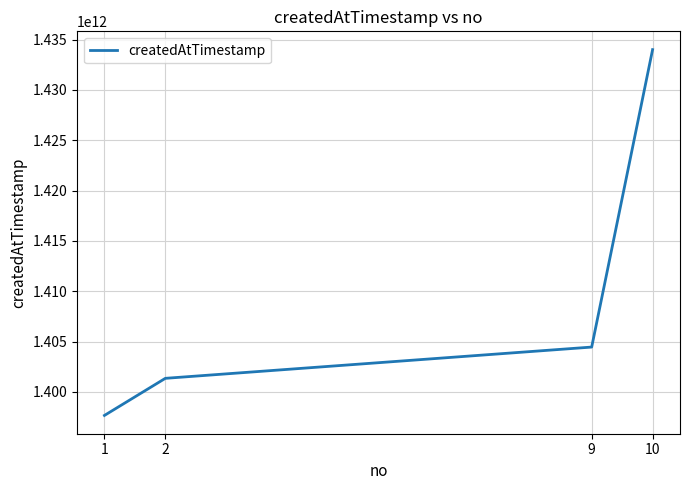

Read the value at 1, to the nearest 100.

1397660400000